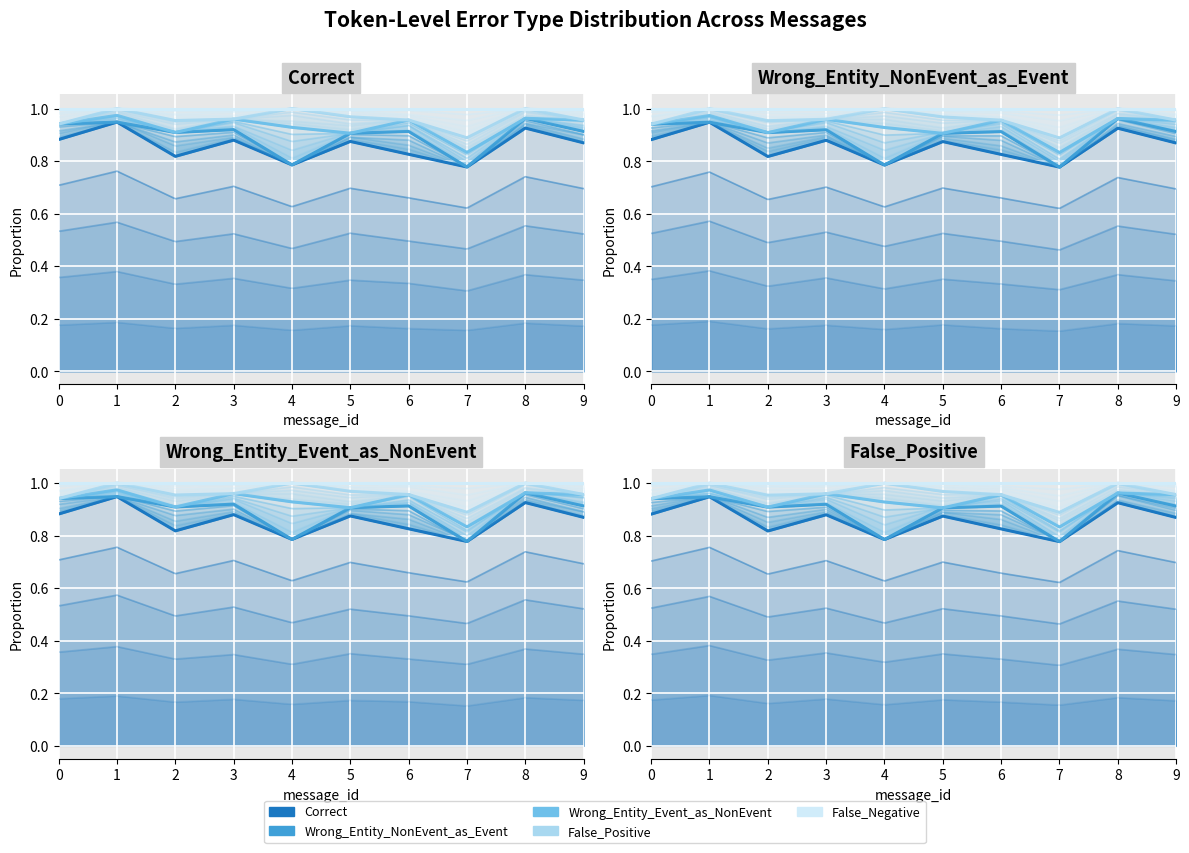

Reading left to right, what are all the values shown in this chart?

Correct: 0=0.9	1=0.9	2=0.8	3=0.9	4=0.8	5=0.9	6=0.8	7=0.8	8=0.9	9=0.9
Wrong_Entity_NonEvent_as_Event: 0=0.9	1=0.9	2=0.9	3=0.9	4=0.8	5=0.9	6=0.9	7=0.8	8=1.0	9=0.9
Wrong_Entity_Event_as_NonEvent: 0=0.9	1=1.0	2=0.9	3=1.0	4=0.9	5=0.9	6=1.0	7=0.8	8=1.0	9=1.0
False_Positive: 0=0.9	1=1.0	2=1.0	3=1.0	4=1.0	5=1.0	6=1.0	7=0.9	8=1.0	9=1.0
False_Negative: 0=1.0	1=1.0	2=1.0	3=1.0	4=1.0	5=1.0	6=1.0	7=1.0	8=1.0	9=1.0